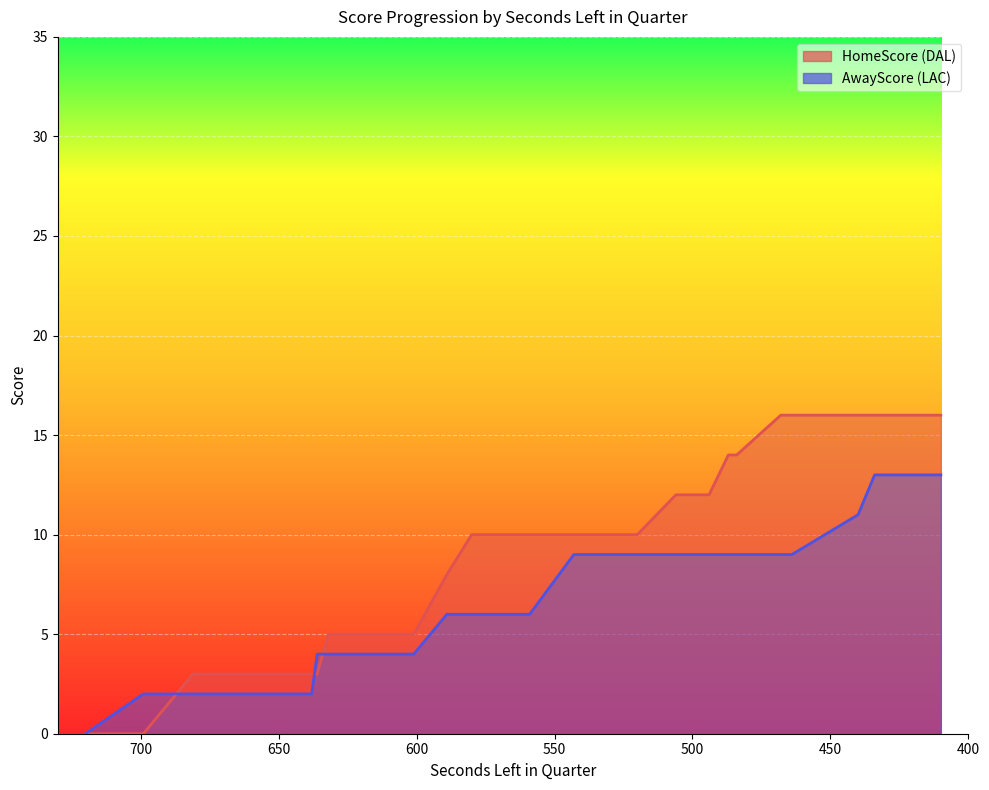

What is the sum of the AwayScore values at 638 and 440?

13